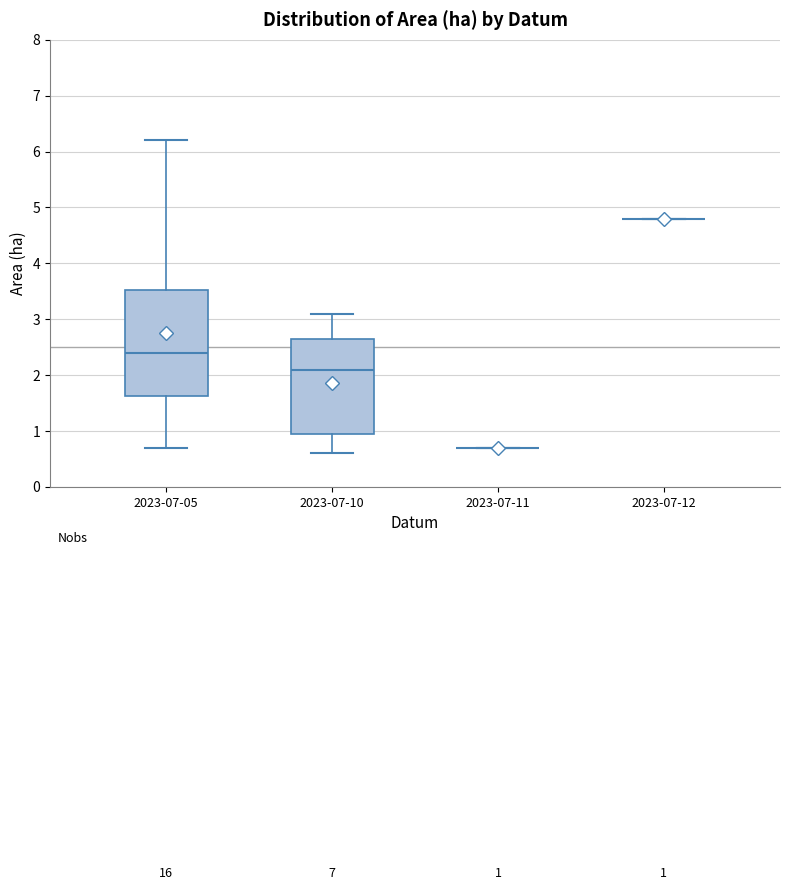

Comparing the boxes themselves (not the whiskers), which one is the tallest?

2023-07-05